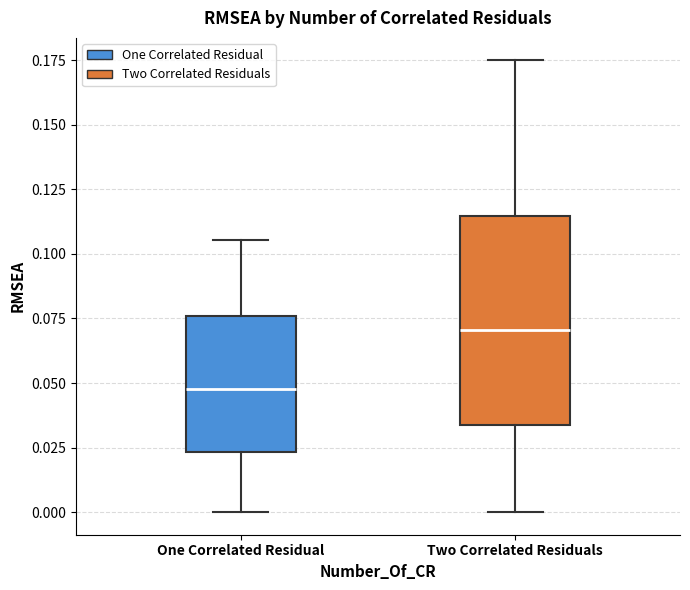

Where is the lower edge of the box for One Correlated Residual on the y-axis? The values are not printed on the chart, so give them approximately, as read against the axis.

0.025